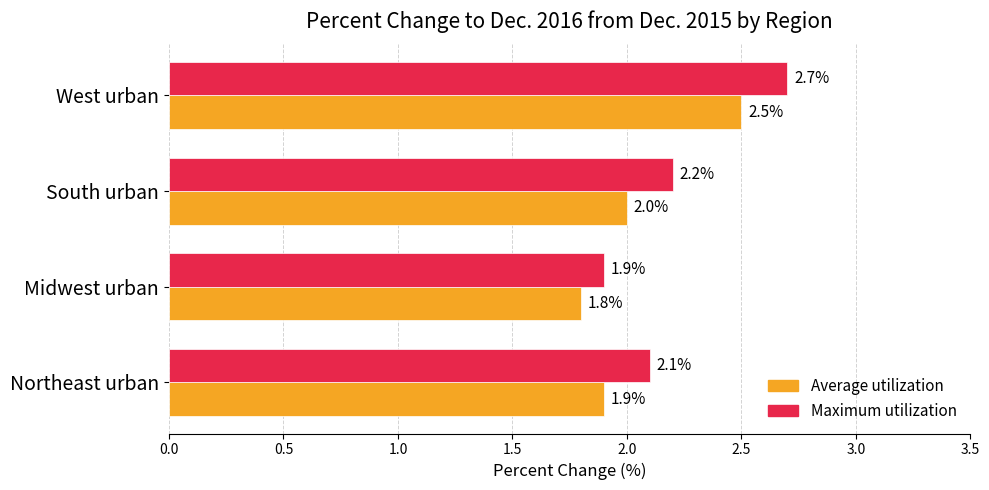

Where is Average utilization nearest to the value 2?

South urban